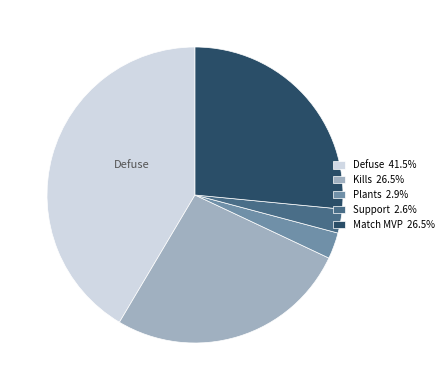

Which has a higher value, Defuse or Match MVP?

Defuse